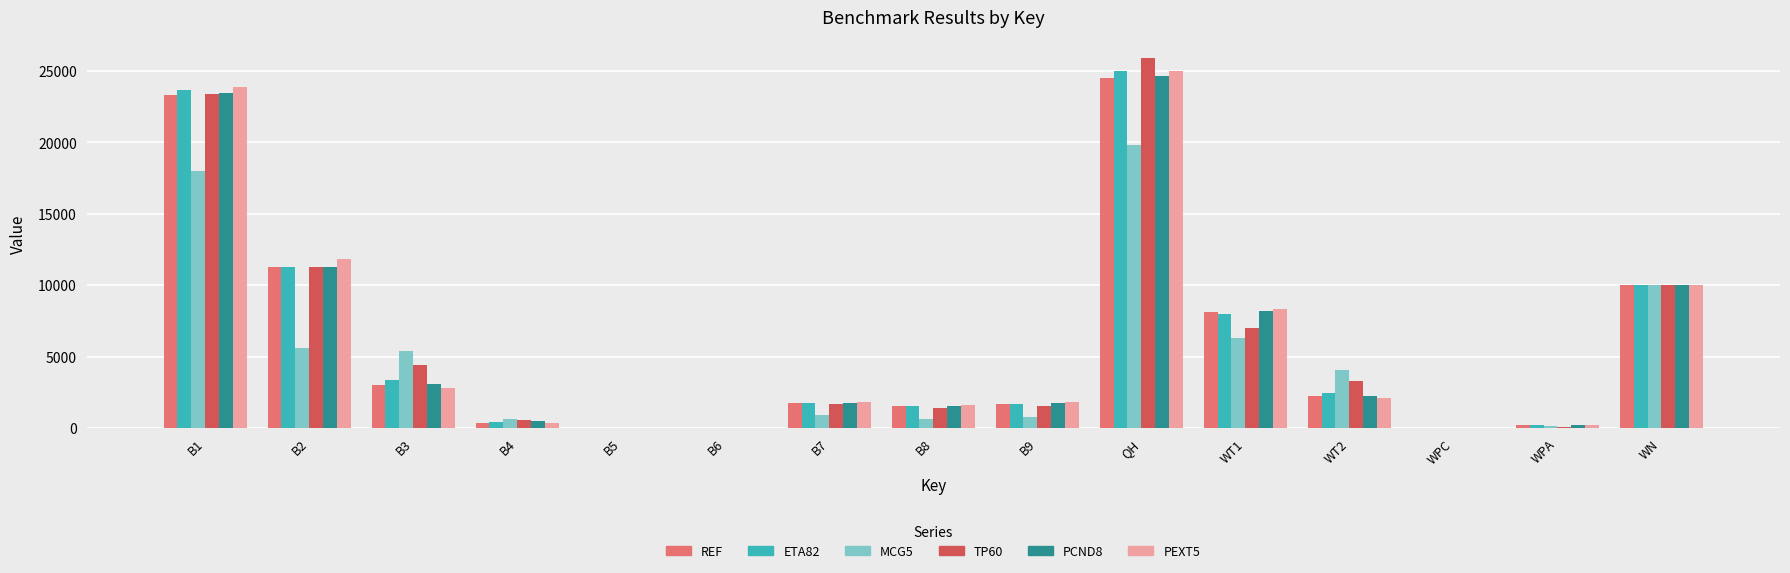

What is the maximum value for TP60?

25870.0